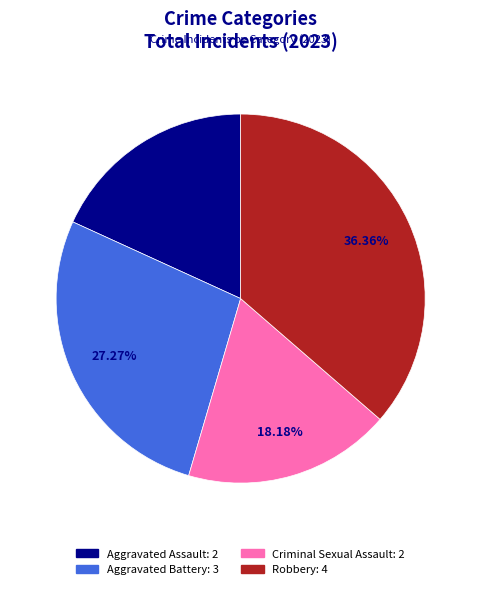

How many segments does this pie chart have?

4